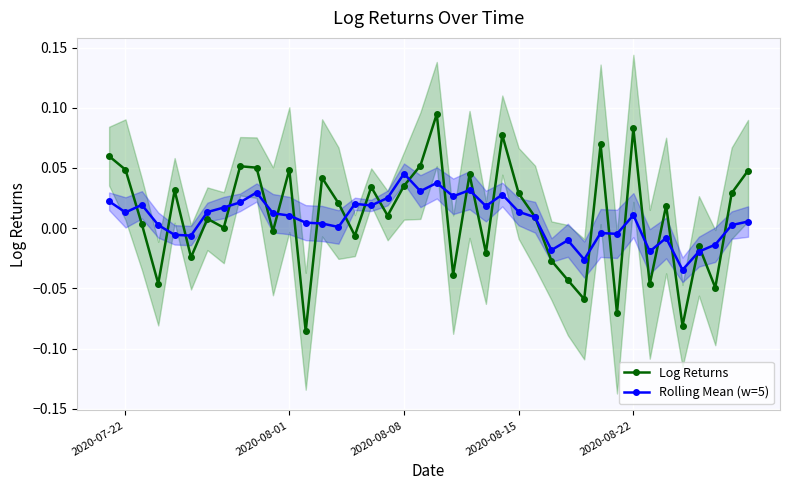

How many series are shown in this chart?

2